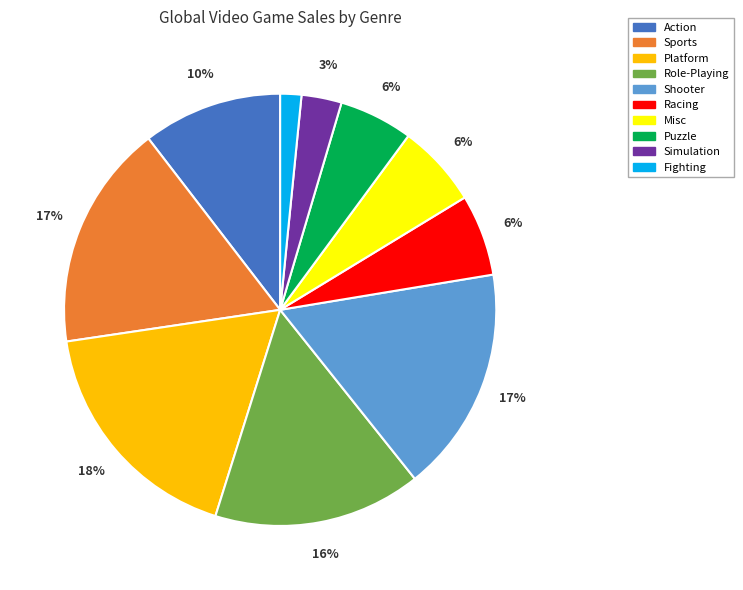

To the nearest percent, what is the combined percentage of Racing and Platform?

24%